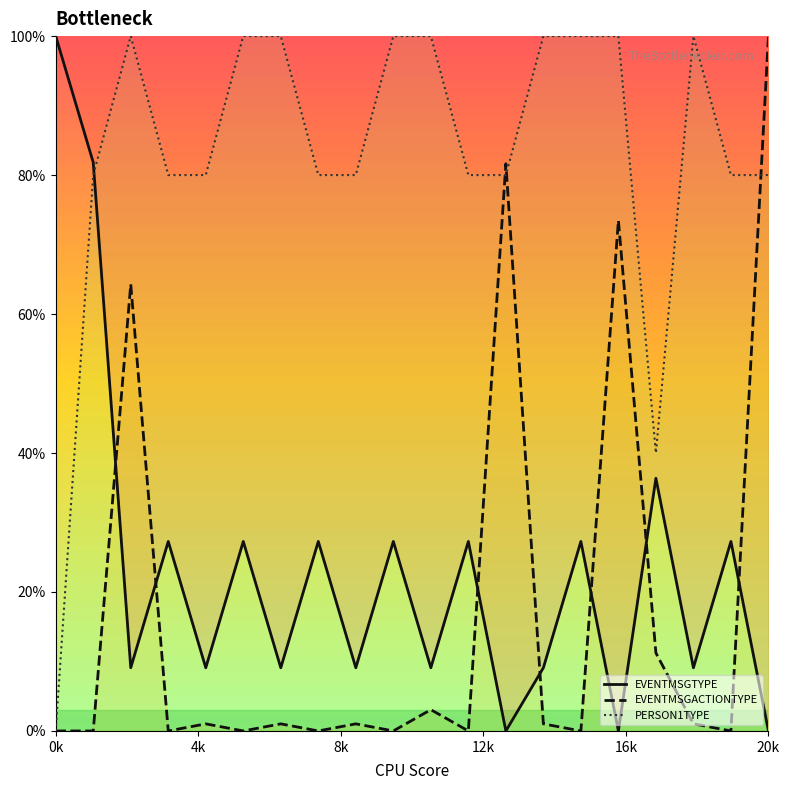

The value of EVENTMSGACTIONTYPE at 15 is 31.7. True or false?

False